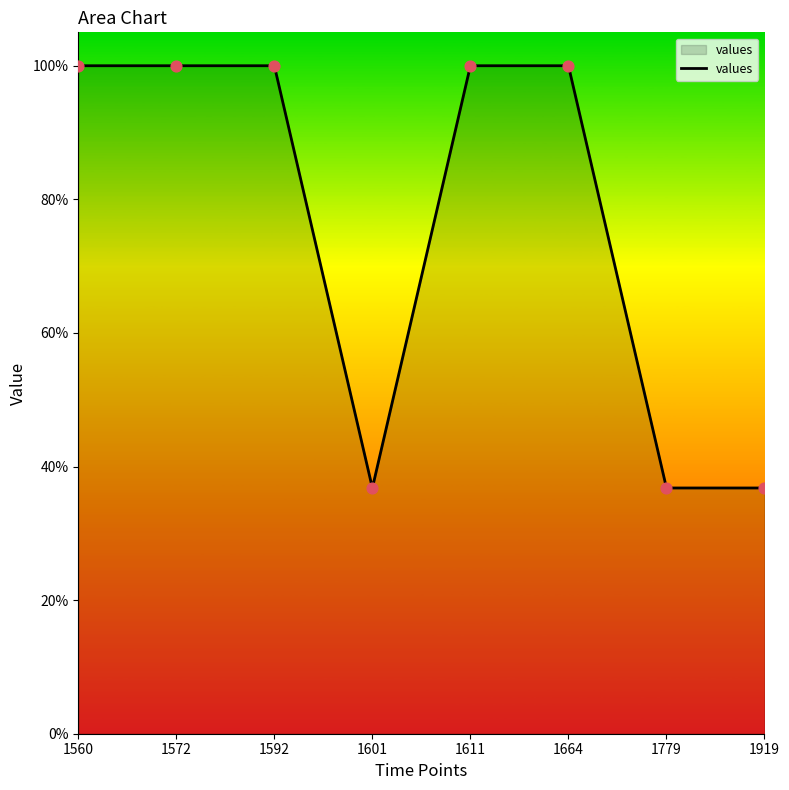

What is the change in value from 1664 to 1779?

-0.6